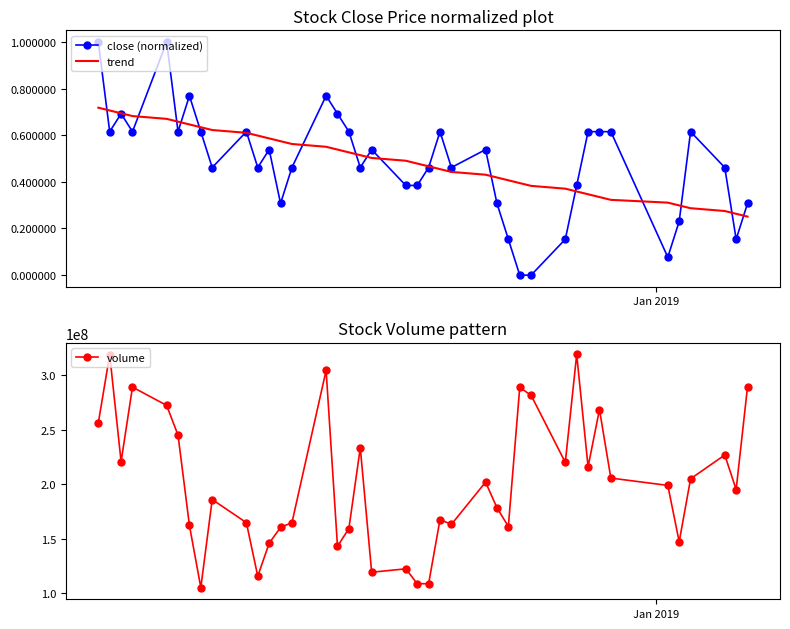

What is the highest value of the volume series?

319300873